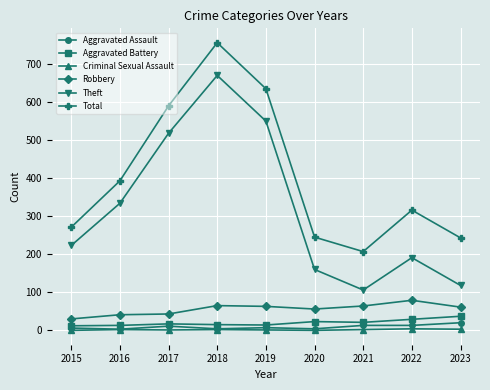

At how many categories does at least one series exceed 287?

5